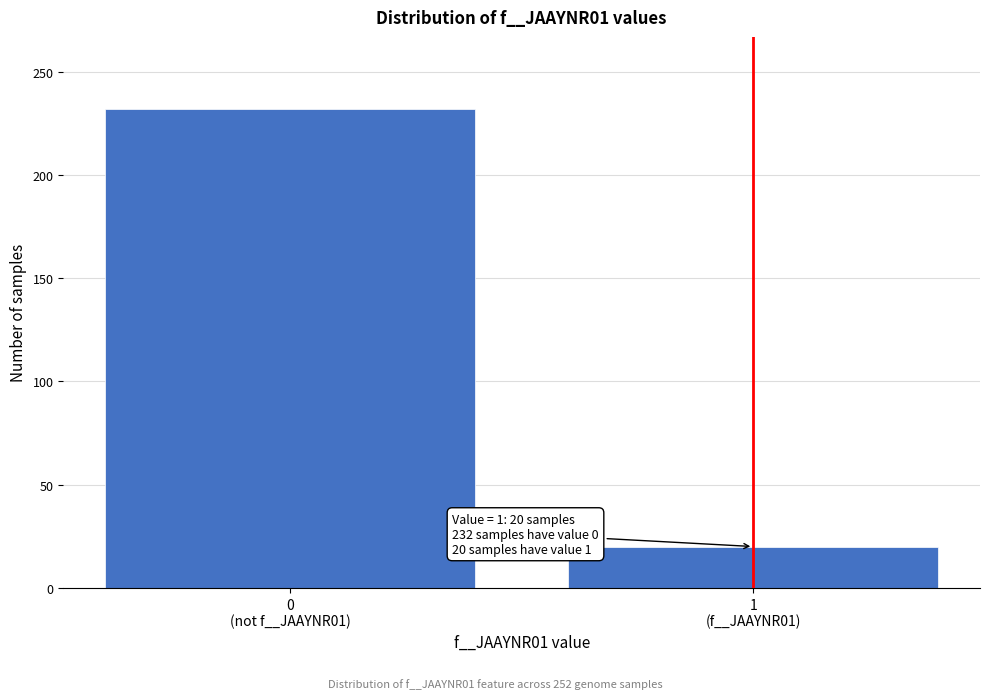

Reading right to left, list all the values displayed in this chart.

20	232